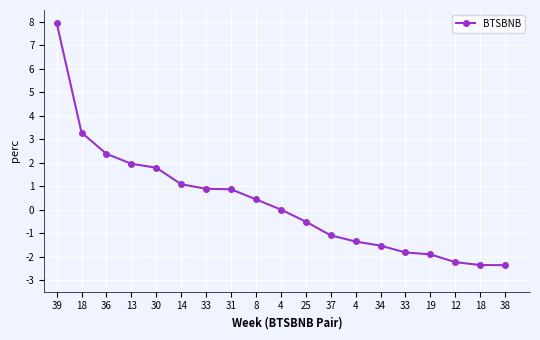

What is the label of the 15th point from the right?

30